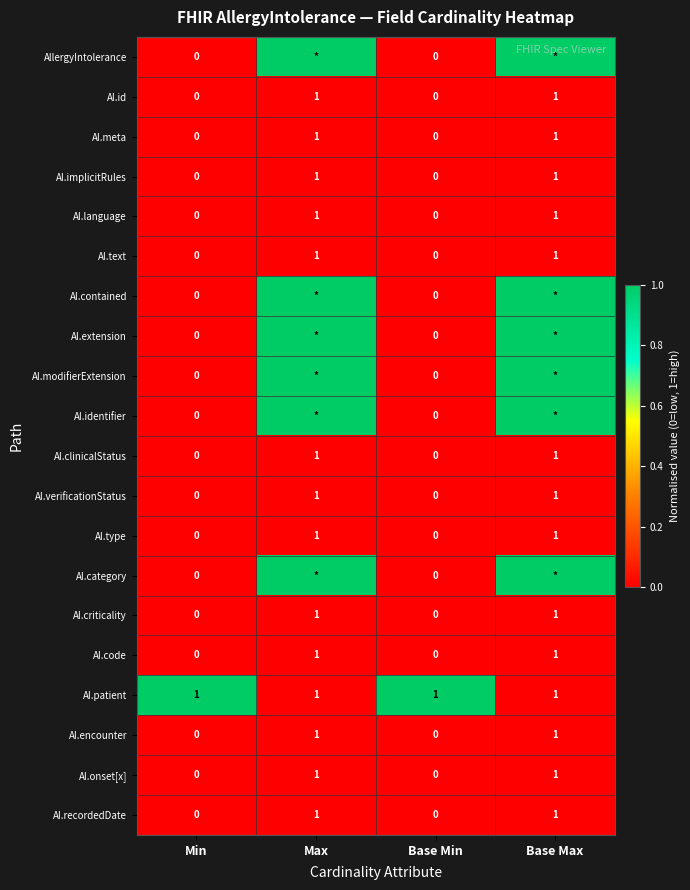

The AI.clinicalStatus series shows -1 at Min. True or false?

False